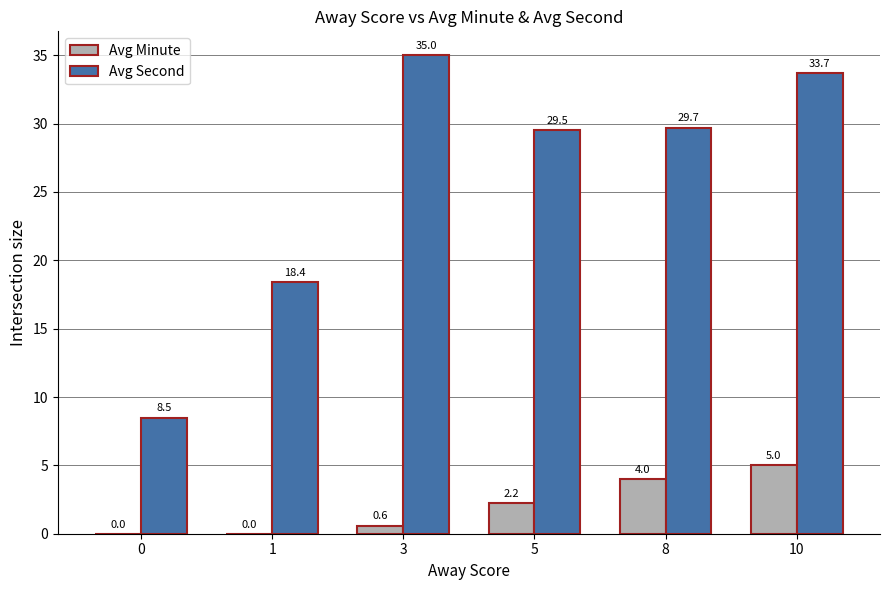

Which series has the largest range (max minus min)?

Avg Second